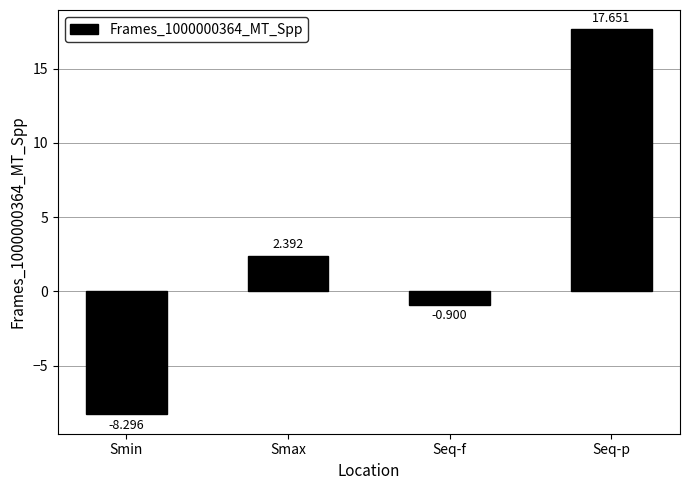

What is the smallest value displayed?

-8.3